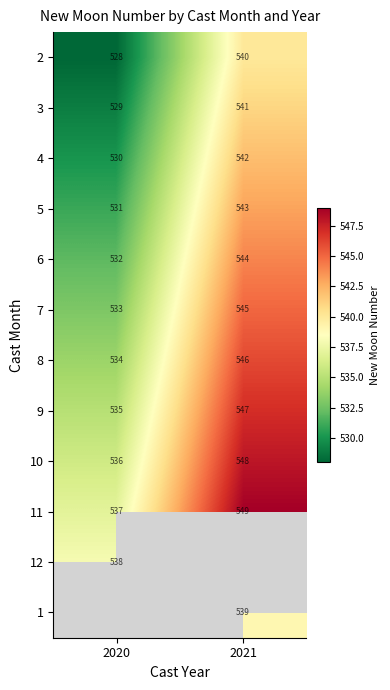

Is the value of 11 at 2020 greater than the value of 3 at 2020?

Yes